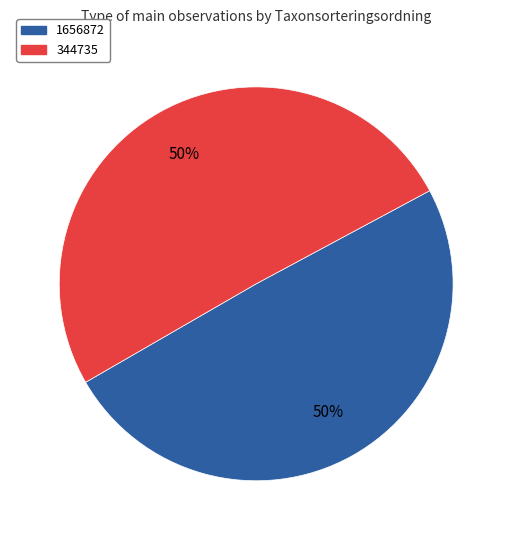

The 344735 slice represents 50% of the pie. True or false?

True